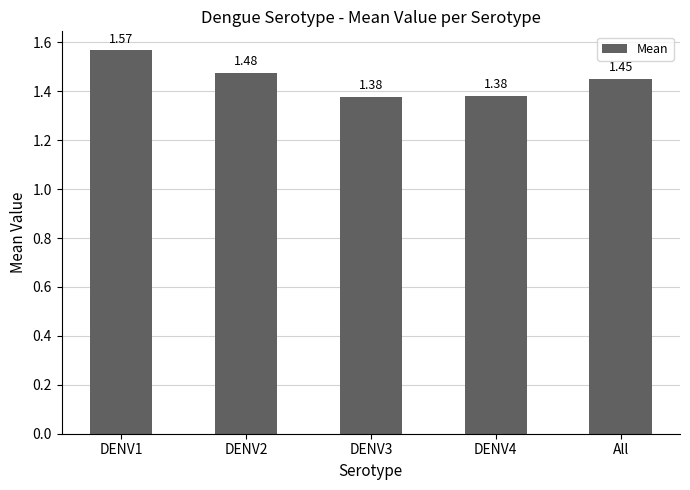

What is the sum of the values at DENV4 and DENV2?

2.9